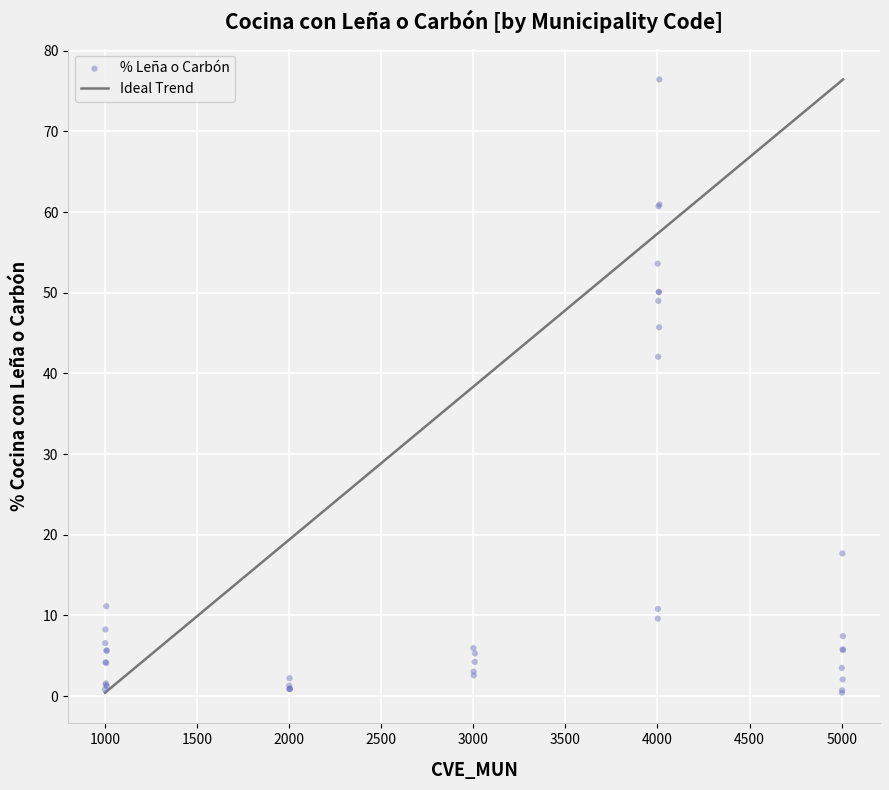

What Y value in the scatter plot is closest to 38?

42.1